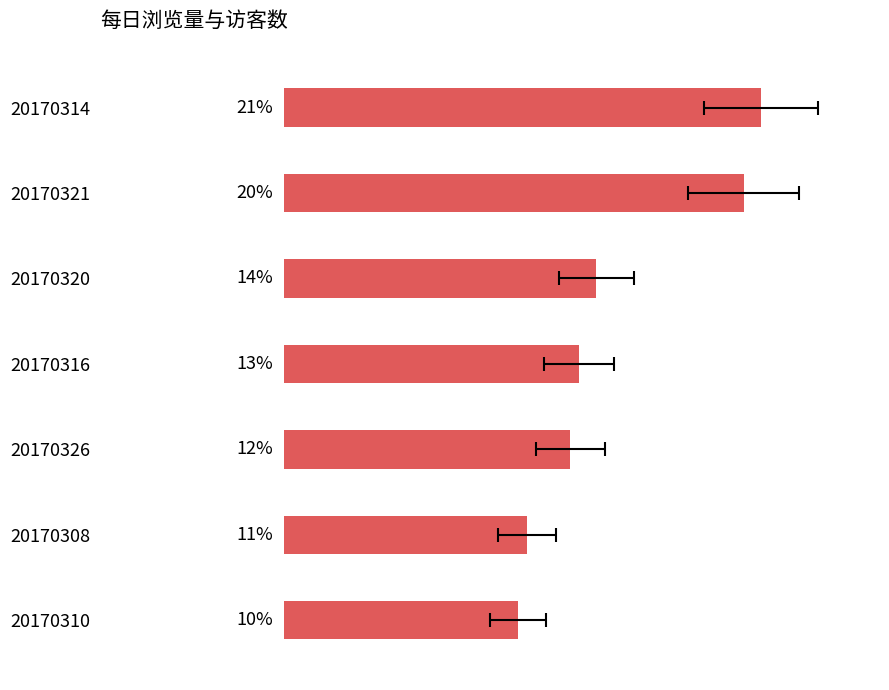

Reading left to right, transcribe all the data shown in this chart.

20.7	19.9	13.5	12.8	12.4	10.5	10.2